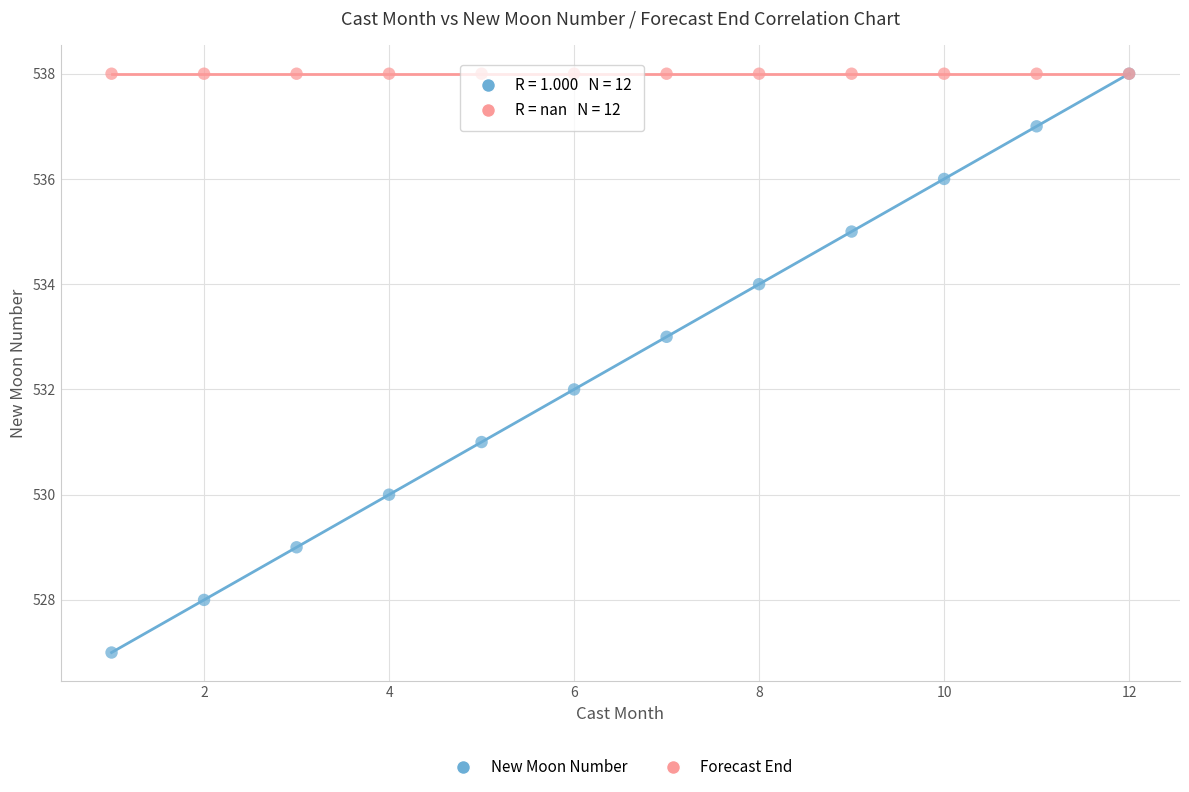

What are all the series names shown in the legend?

New Moon Number, Forecast End